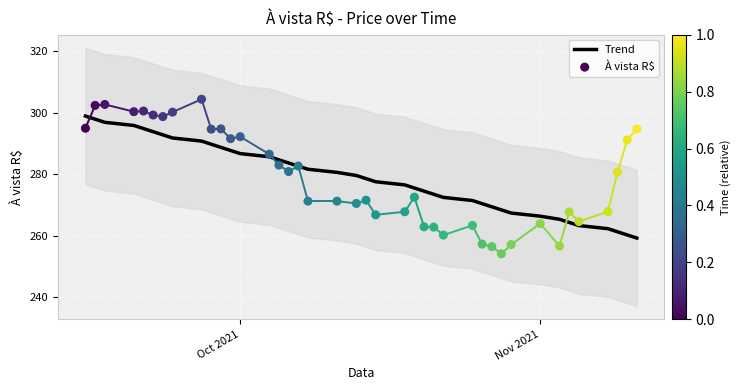

What is the lowest value of the Trend series?

259.2